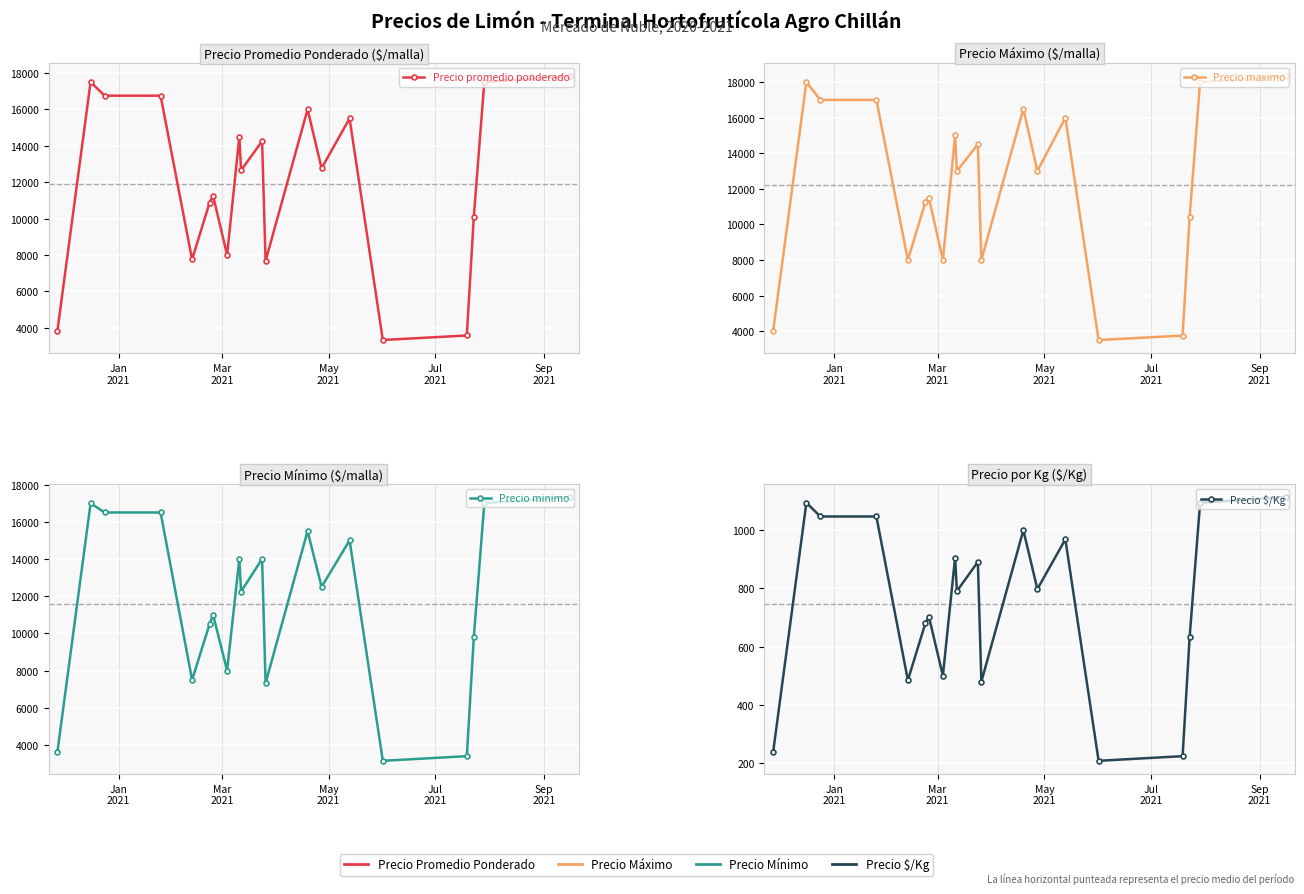

What are all the series names shown in the legend?

Precio promedio ponderado, Precio maximo, Precio minimo, Precio $/Kg